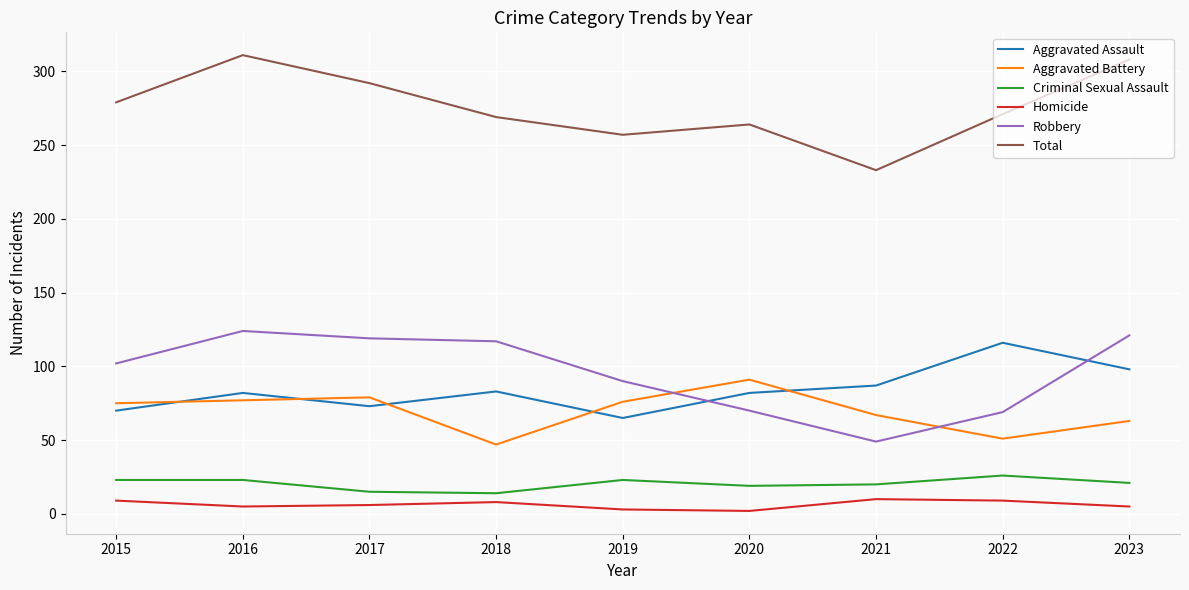

Read the Aggravated Assault value at 2018, to the nearest 5.

85